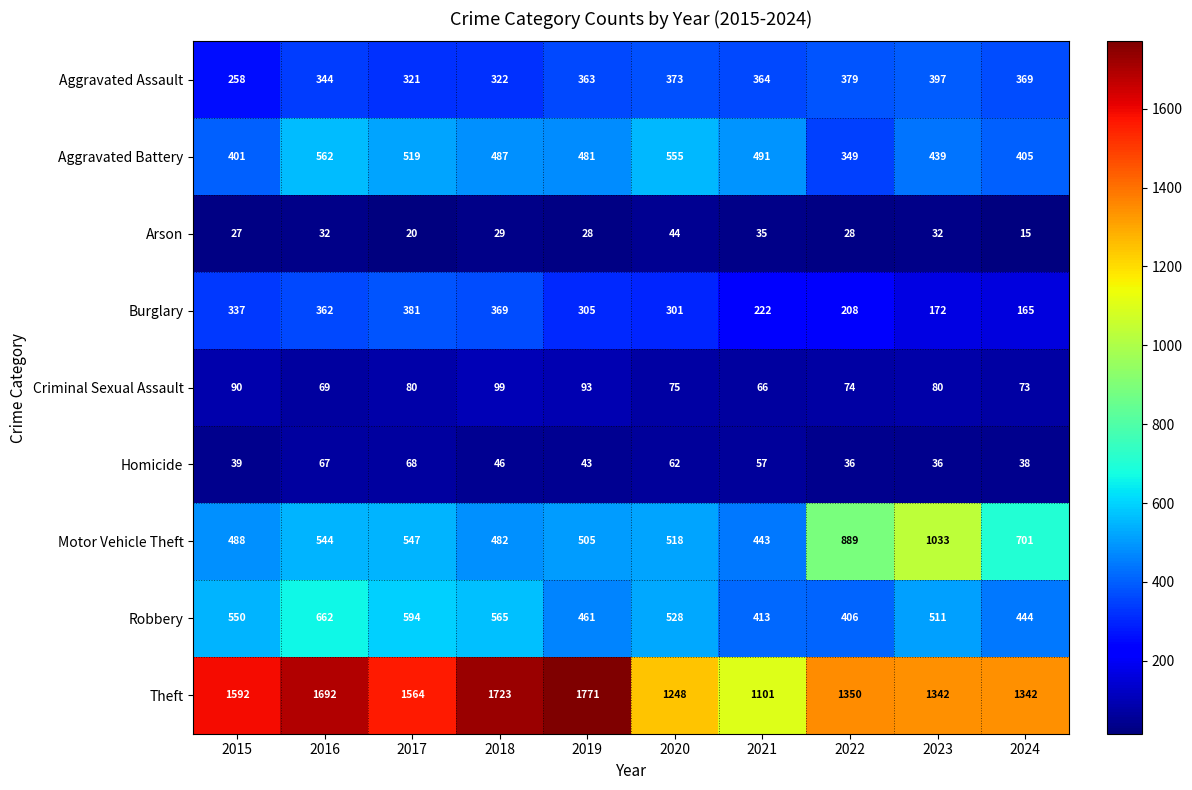

What is the difference between the second highest and second lowest values in the Aggravated Battery series?

154